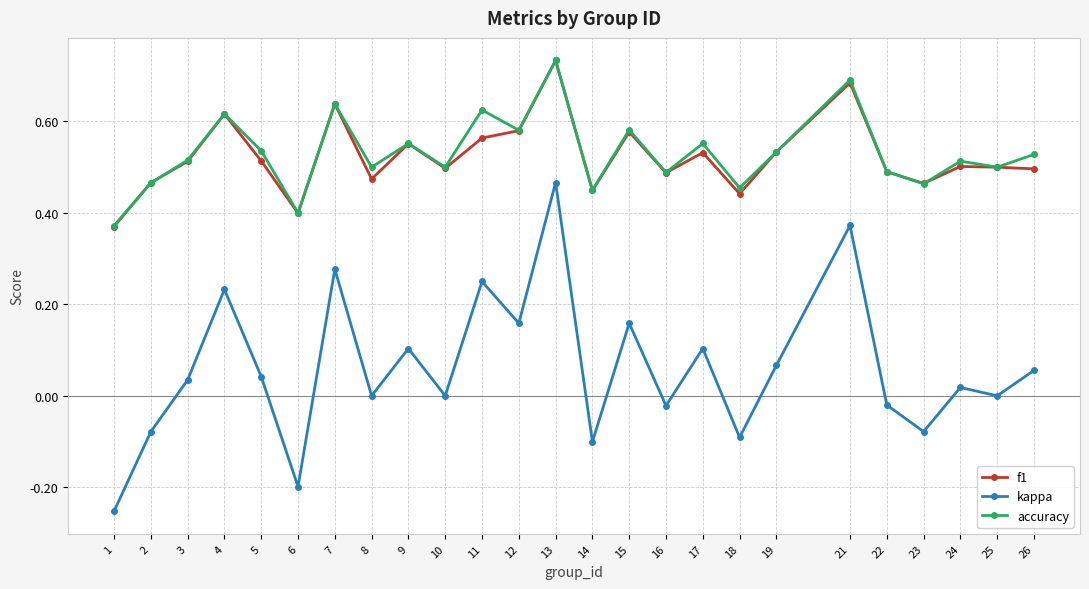

How many data points does each series have?

25